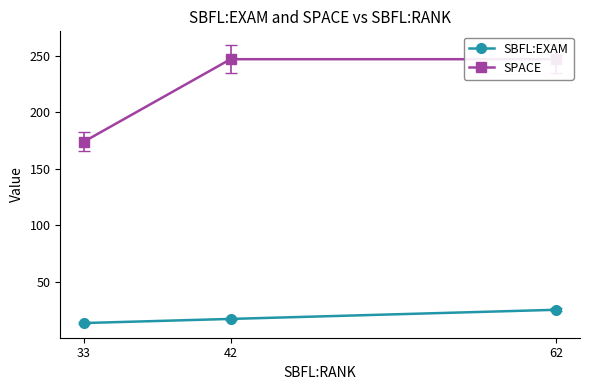

Reading left to right, transcribe all the data shown in this chart.

SBFL:EXAM: 33=13.4	42=17.0	62=25.1
SPACE: 33=174.0	42=247.0	62=247.0